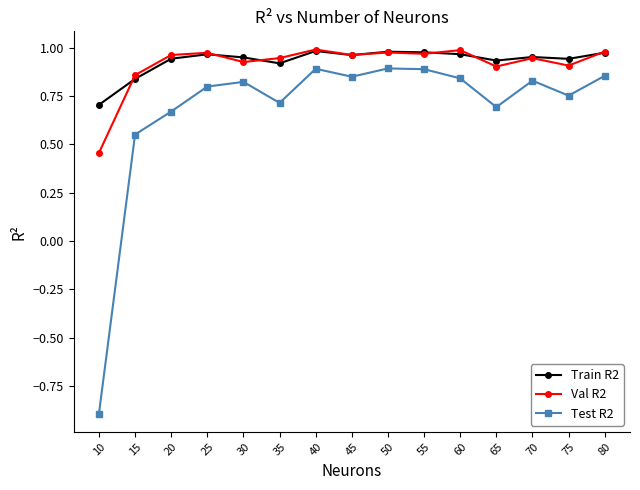

What is the minimum value shown in the chart?

-0.9